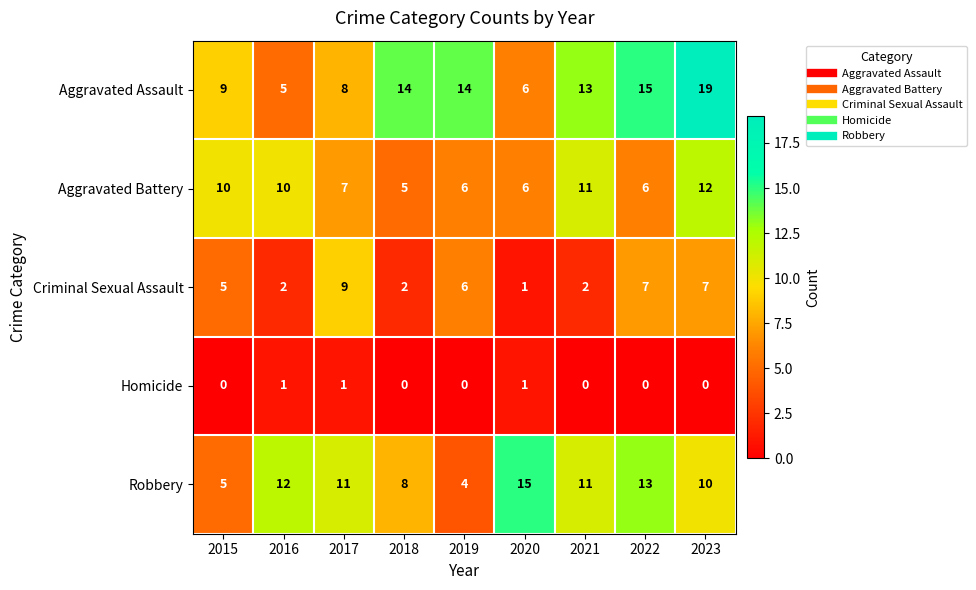

Rank the series by their maximum value, from lowest to highest.

Homicide, Criminal Sexual Assault, Aggravated Battery, Robbery, Aggravated Assault